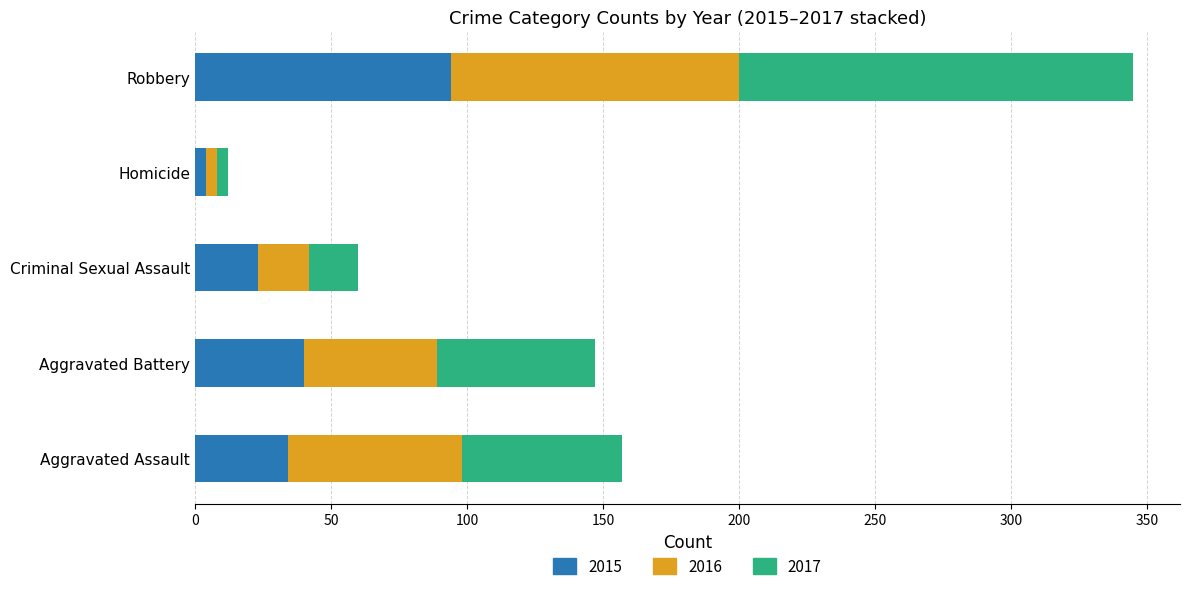

What is the difference between the 2017 values at Robbery and Homicide?

141